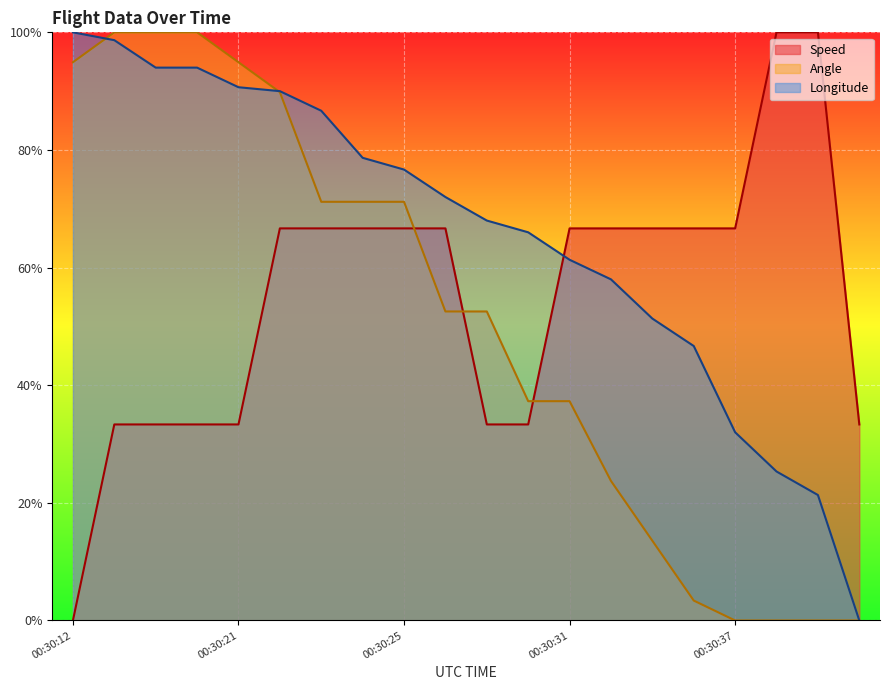

Read the Longitude value at 00:30:12.

100.0